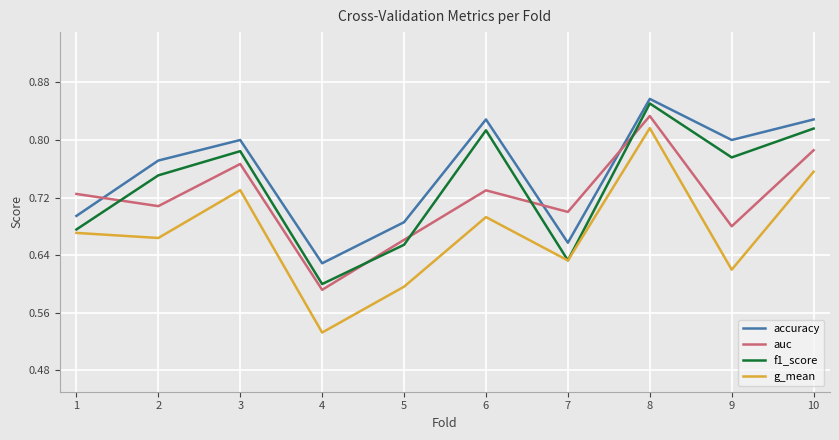

What is the total value across all series at 2?

2.9